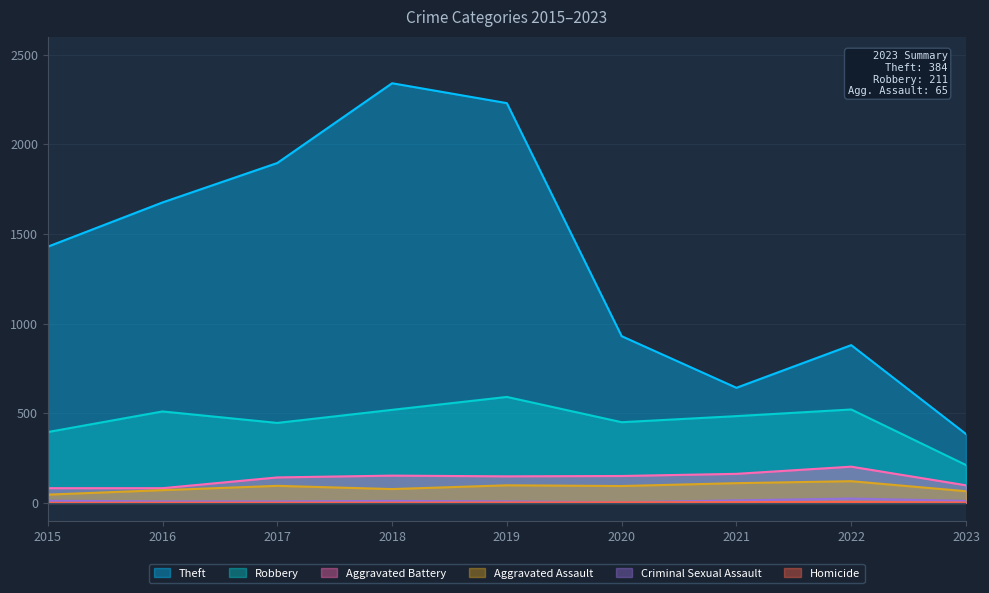

Reading right to left, list all the values displayed in this chart.

Theft: 384	880	642	930	2230	2341	1896	1676	1429
Robbery: 211	521	484	450	591	519	446	510	395
Aggravated Battery: 98	202	162	150	148	152	142	82	82
Aggravated Assault: 65	121	110	94	98	77	95	71	46
Criminal Sexual Assault: 11	24	14	3	8	11	8	8	12
Homicide: 2	5	4	3	2	1	1	1	0